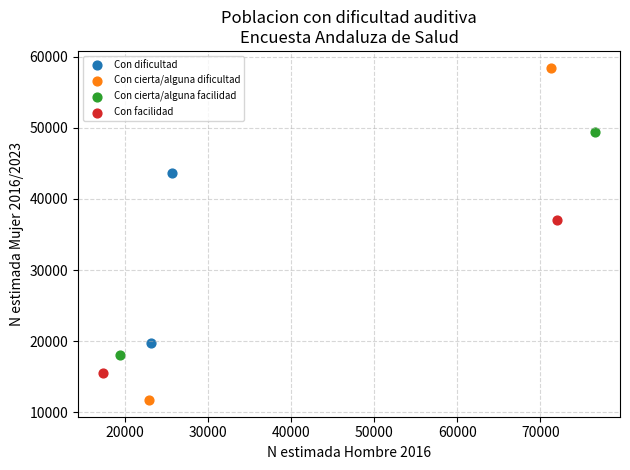

Which series has the largest Y range (max minus min)?

Con cierta/alguna dificultad